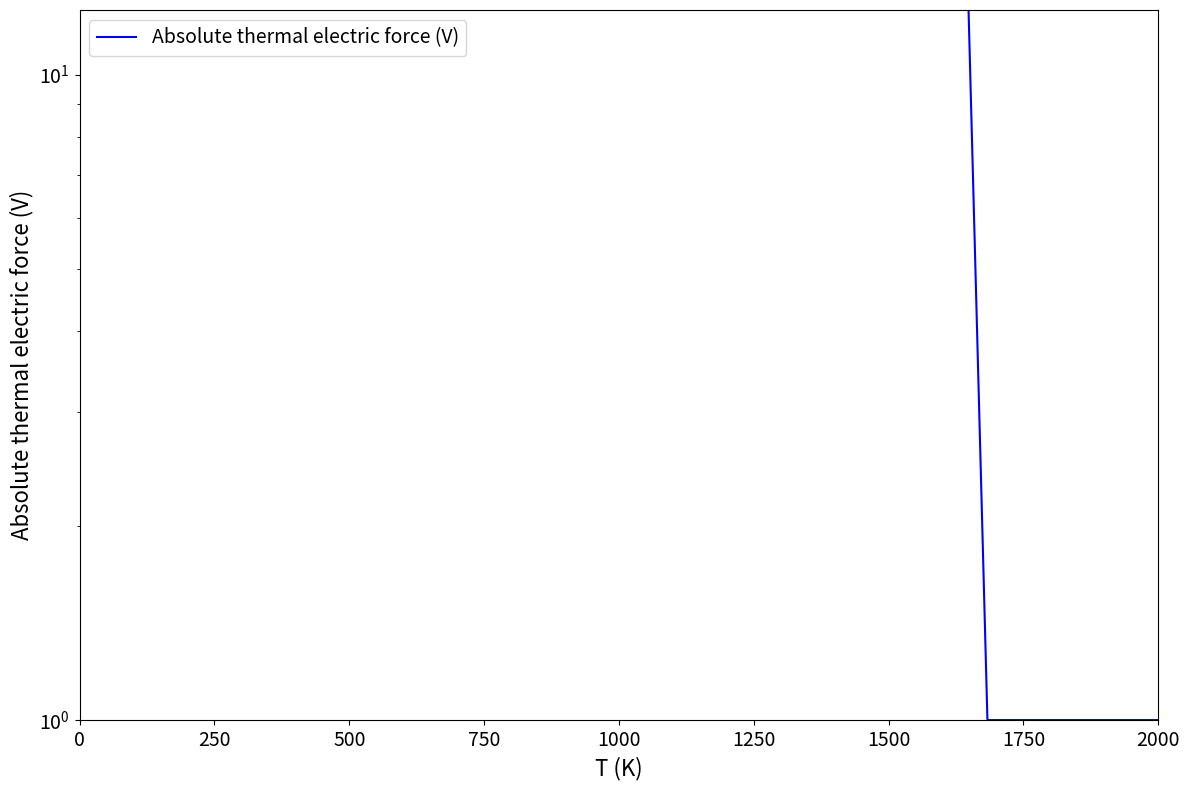

What position from the left is 1750?

8